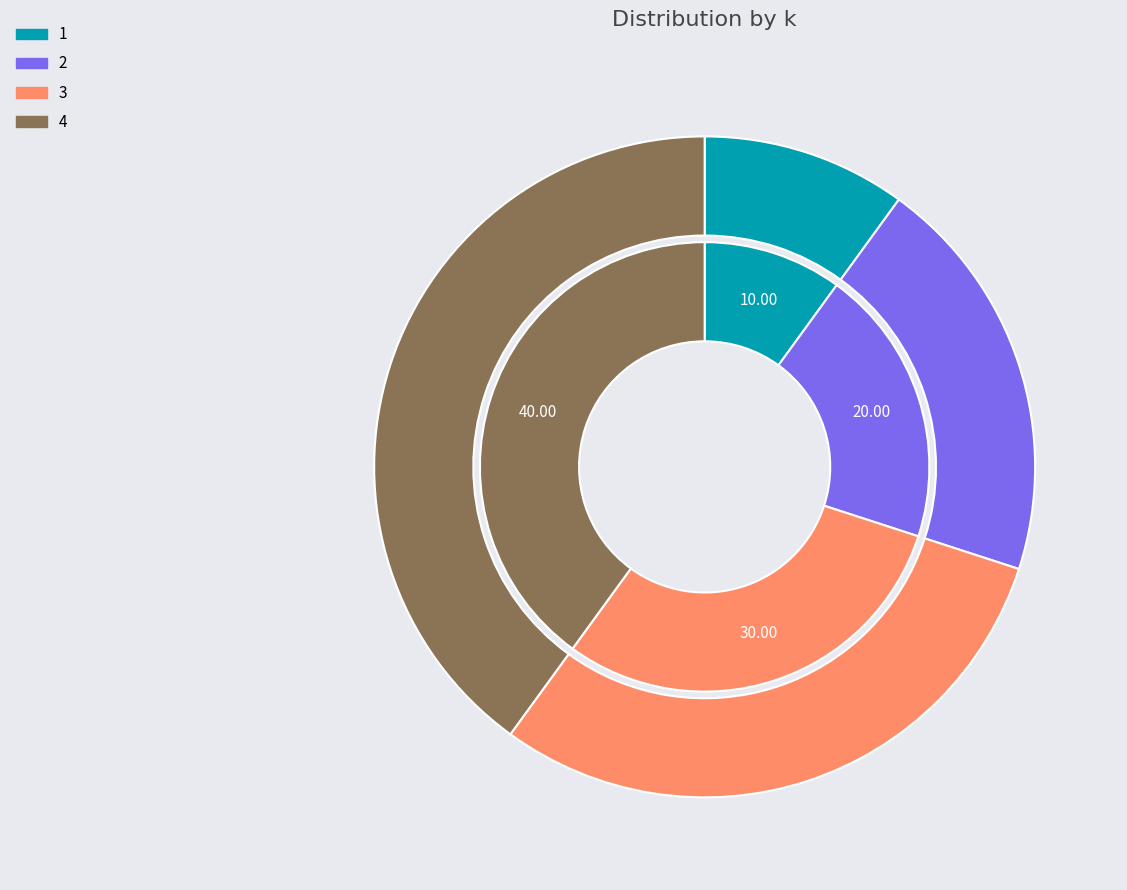

What percentage is the 4 slice, to the nearest percent?

40%